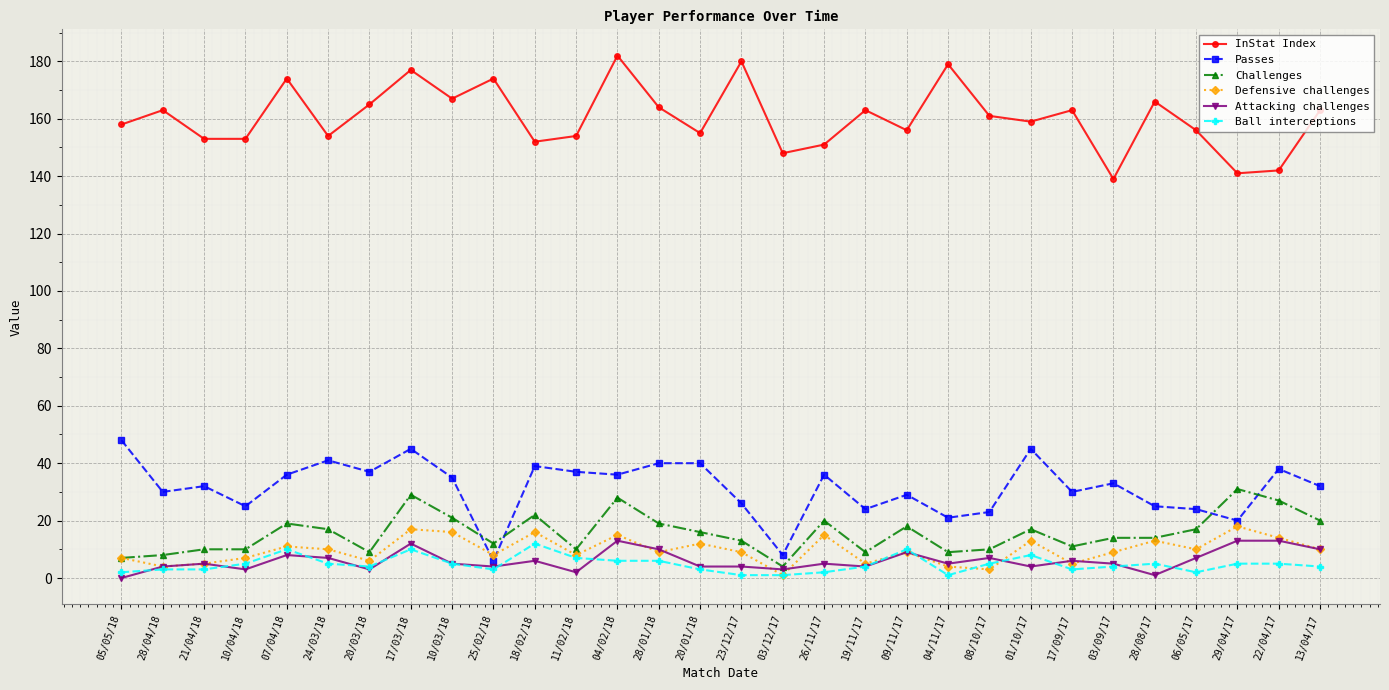

What is the maximum value shown in the chart?

182